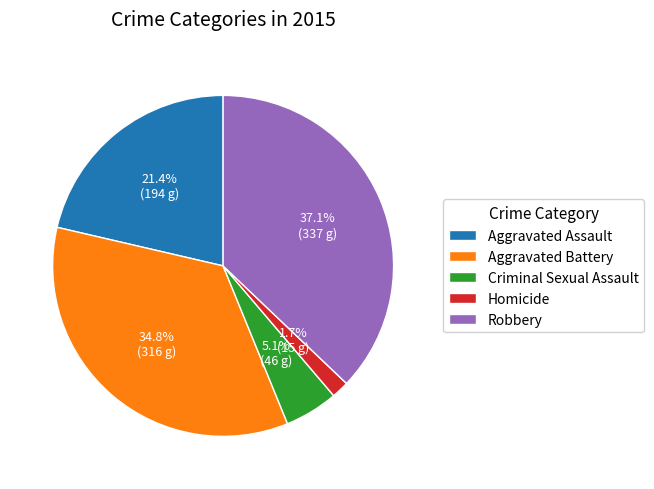

Which has a higher value, Robbery or Criminal Sexual Assault?

Robbery